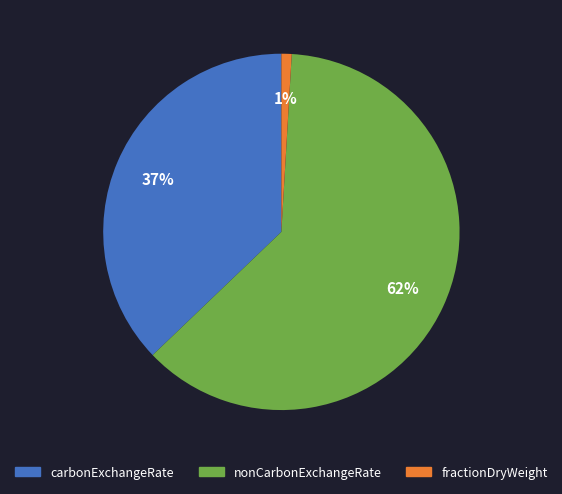

To the nearest percent, what is the combined percentage of nonCarbonExchangeRate and carbonExchangeRate?

99%